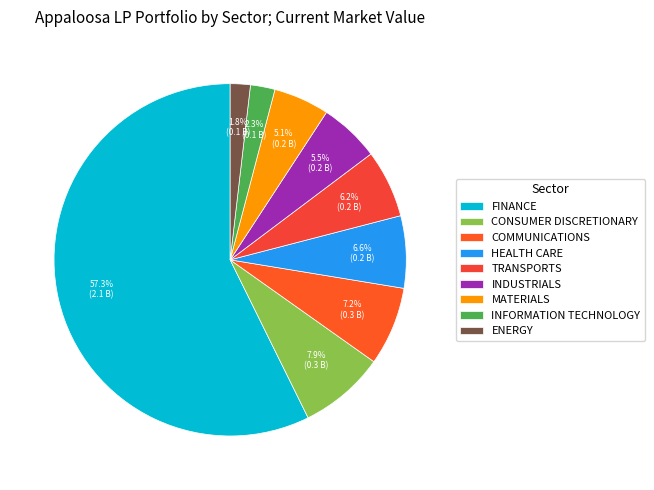

Rank the categories by value from highest to lowest.

FINANCE, CONSUMER DISCRETIONARY, COMMUNICATIONS, HEALTH CARE, TRANSPORTS, INDUSTRIALS, MATERIALS, INFORMATION TECHNOLOGY, ENERGY